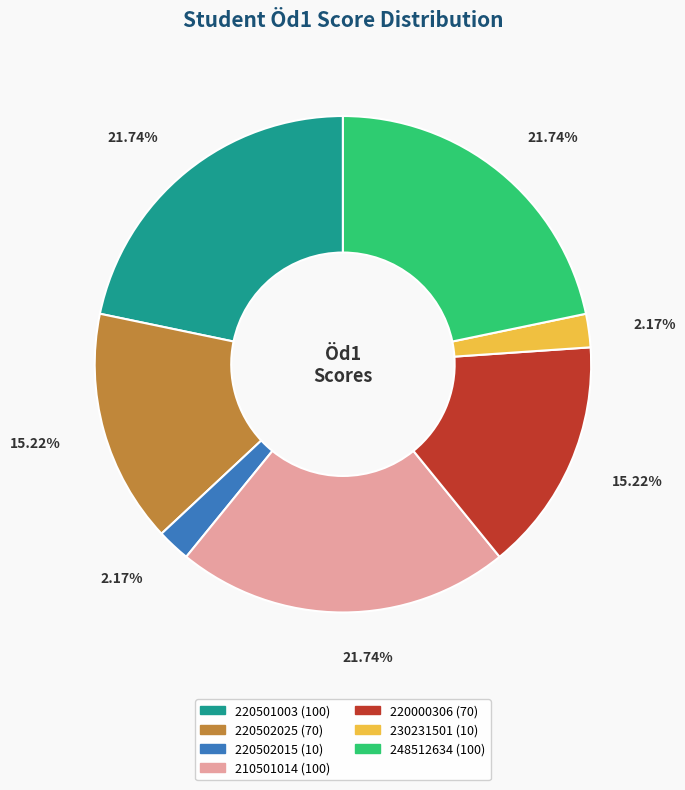

Count the number of slices in the pie.

7